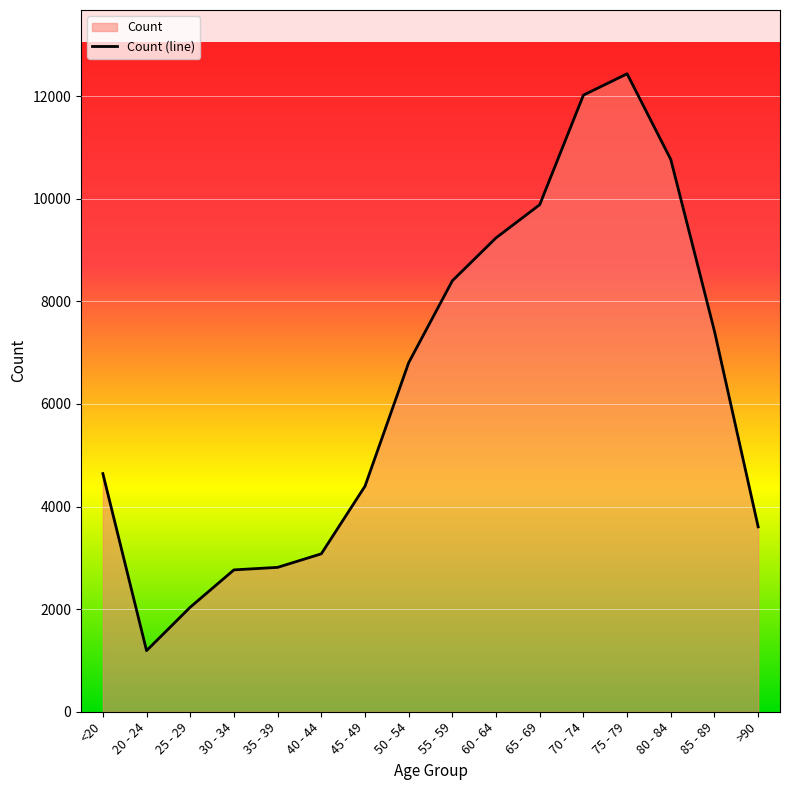

What is the ratio of the value at 35 - 39 to the value at 80 - 84?

0.3